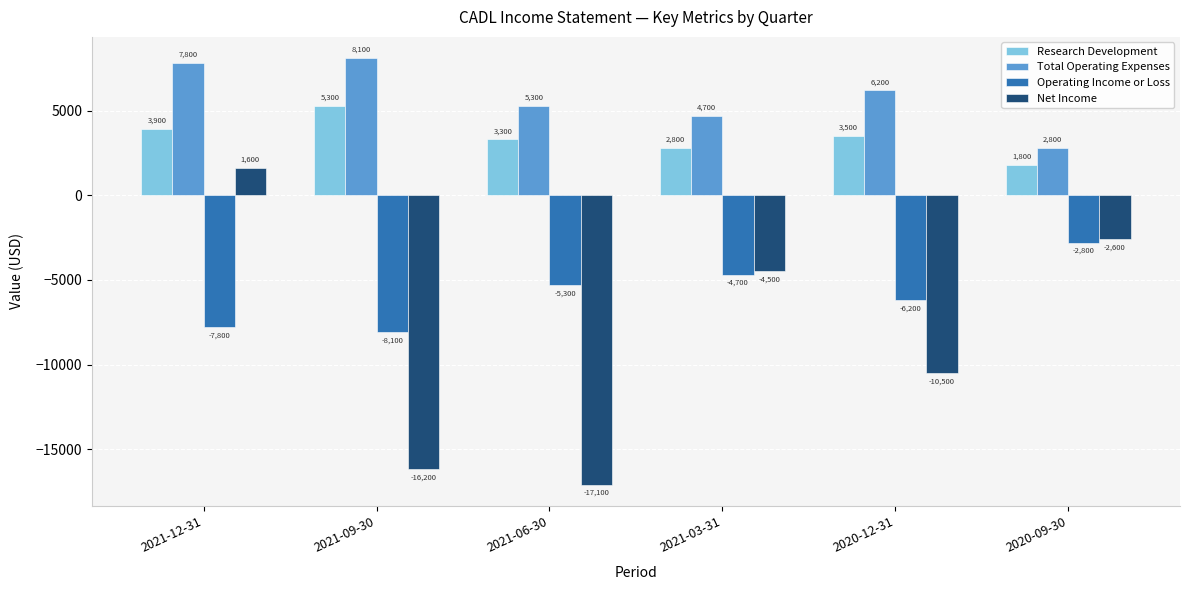

What is the total value across all series at 2021-09-30?

-10900